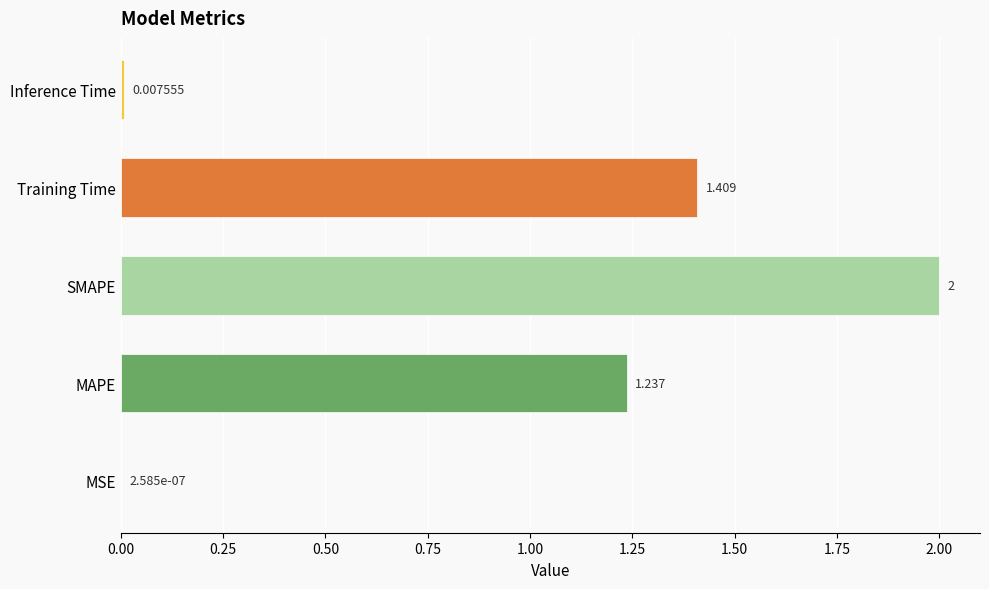

Between Inference Time and Training Time, which is larger?

Training Time